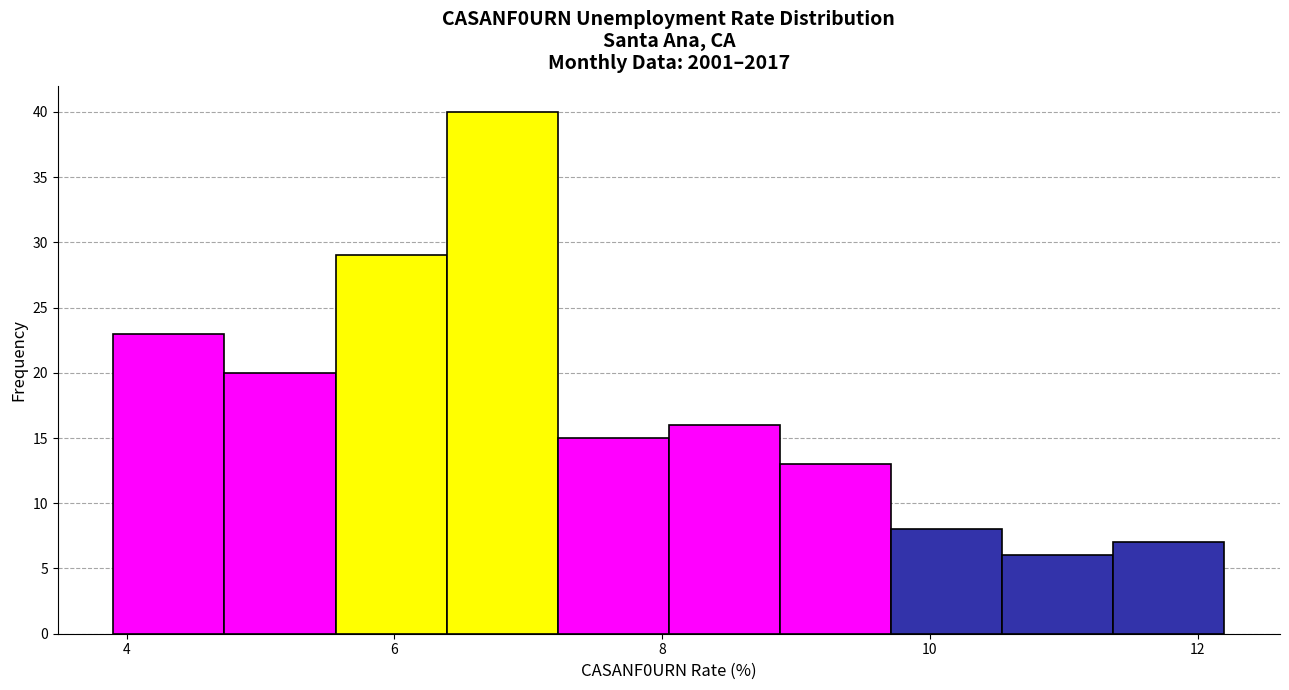

Reading left to right, transcribe this chart: for each bar, give the range it covers on the x-axis and its height. Neither the bar edges nor the heights are printed on the chart, so give them approximately, as read against the axes.

4.0 to 4.8: 23
4.8 to 5.6: 20
5.6 to 6.4: 29
6.4 to 7.2: 40
7.2 to 8.0: 15
8.0 to 8.8: 16
8.8 to 9.8: 13
9.8 to 10.6: 8
10.6 to 11.4: 6
11.4 to 12.2: 7